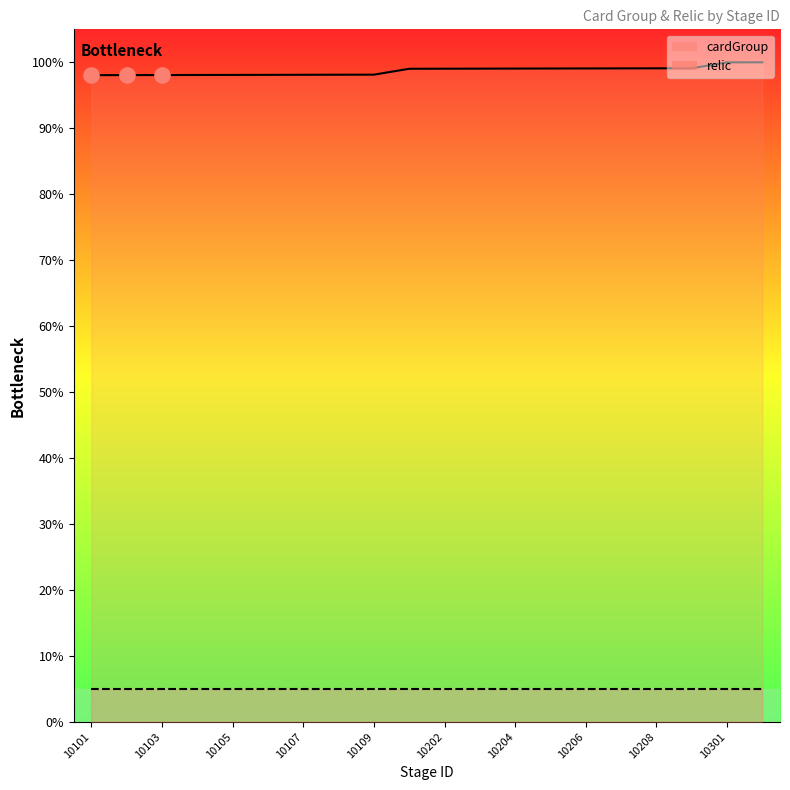

What is the change in value from 10109 to 10207?

+1.0